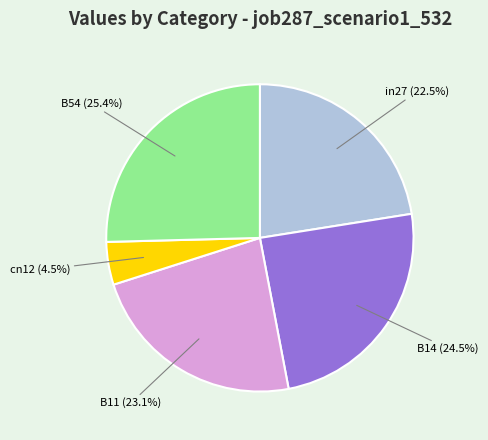

Is there a majority slice in this chart?

No